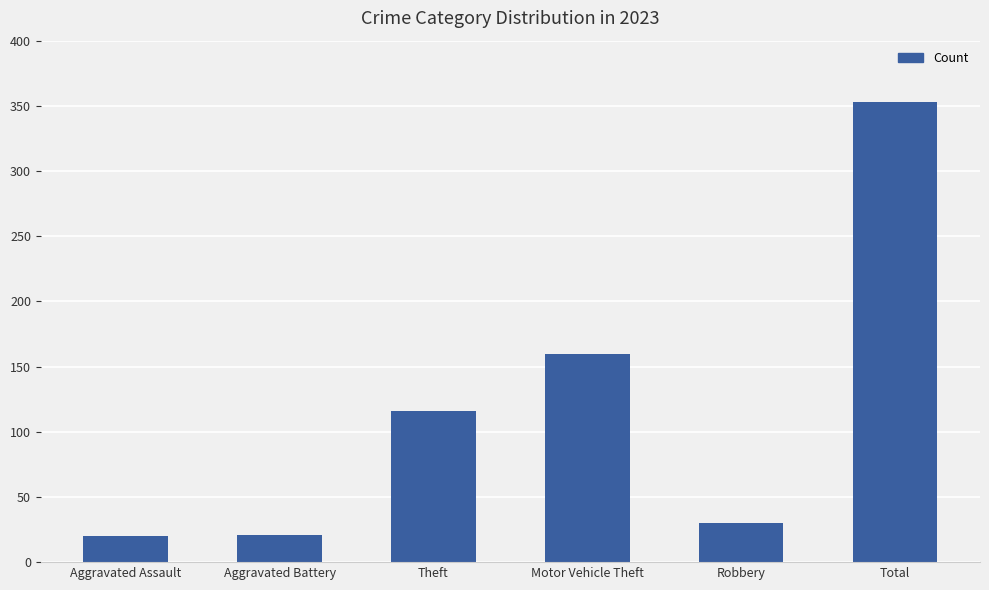

What is the difference between the maximum and minimum values?

333